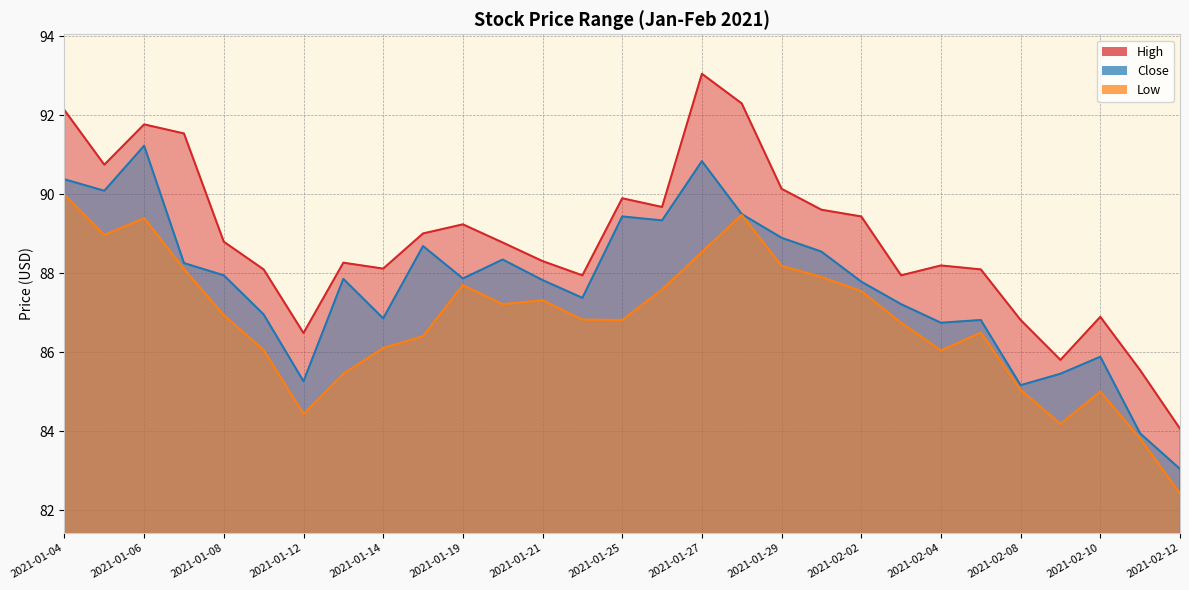

Is the value of Low at 2021-02-01 greater than the value of High at 2021-02-03?

No